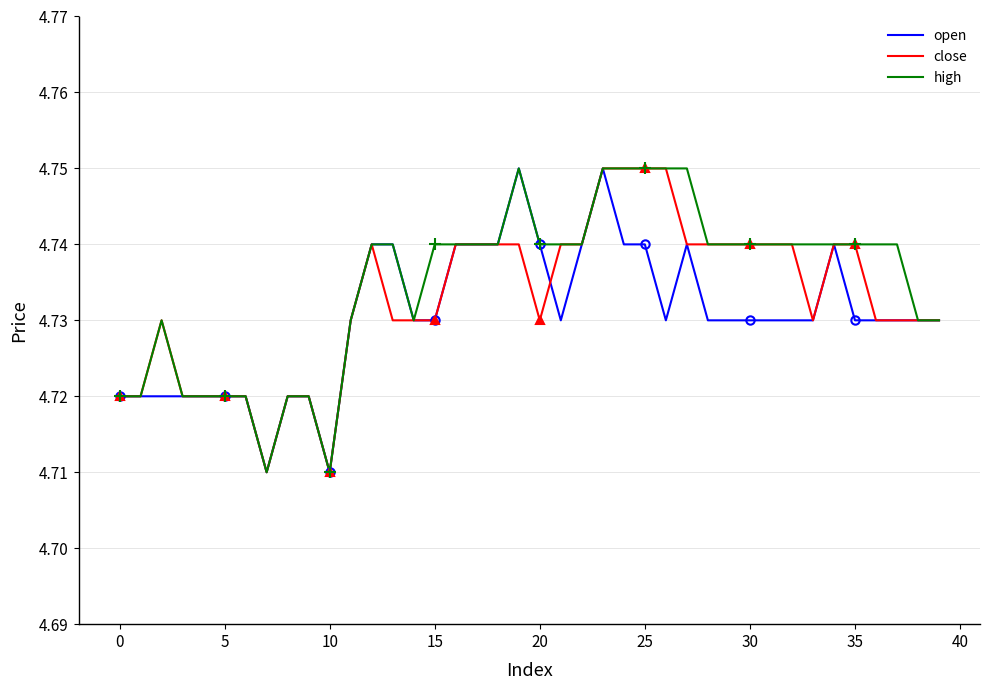

How many interior local peaks does the close series have?

2